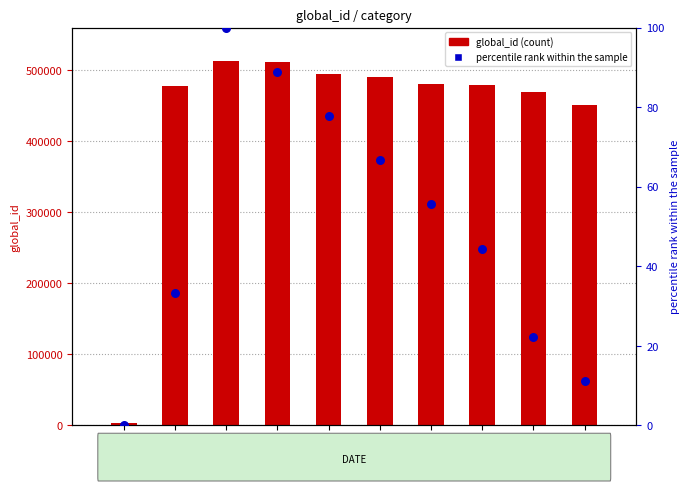

At how many categories does at least one series exceed 226079?

9